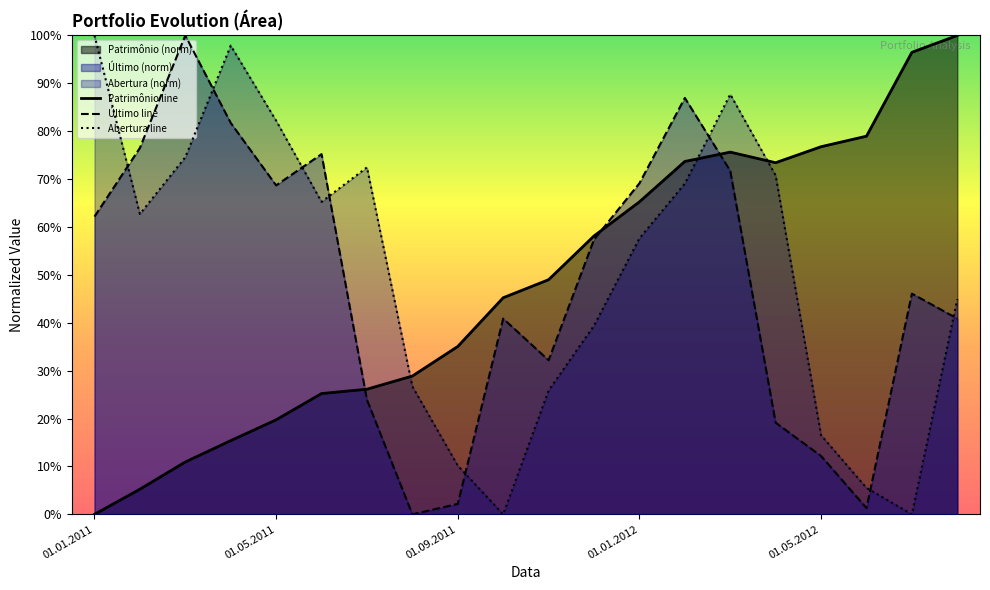

At which category does the chart reach its peak across all series?

01.03.2011